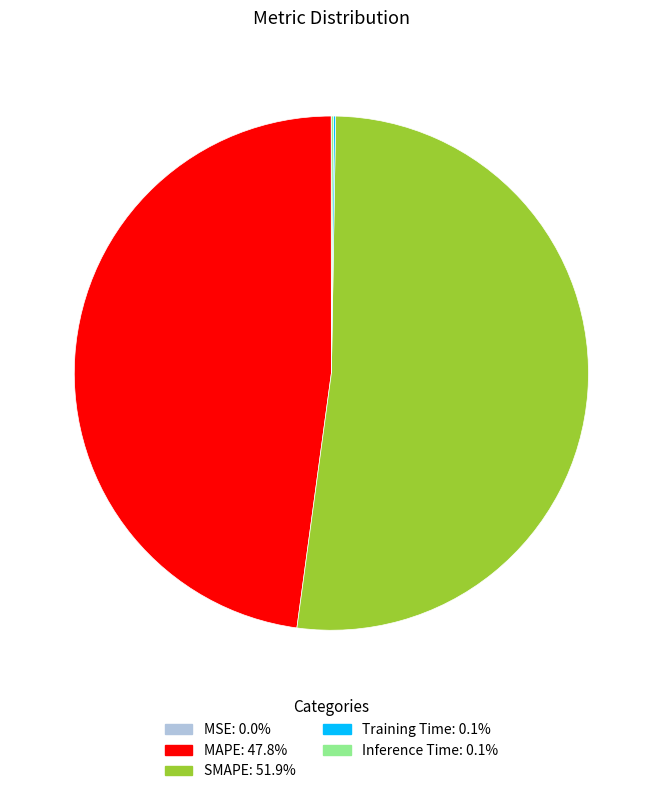

Is the sum of SMAPE and MAPE greater than half?

Yes